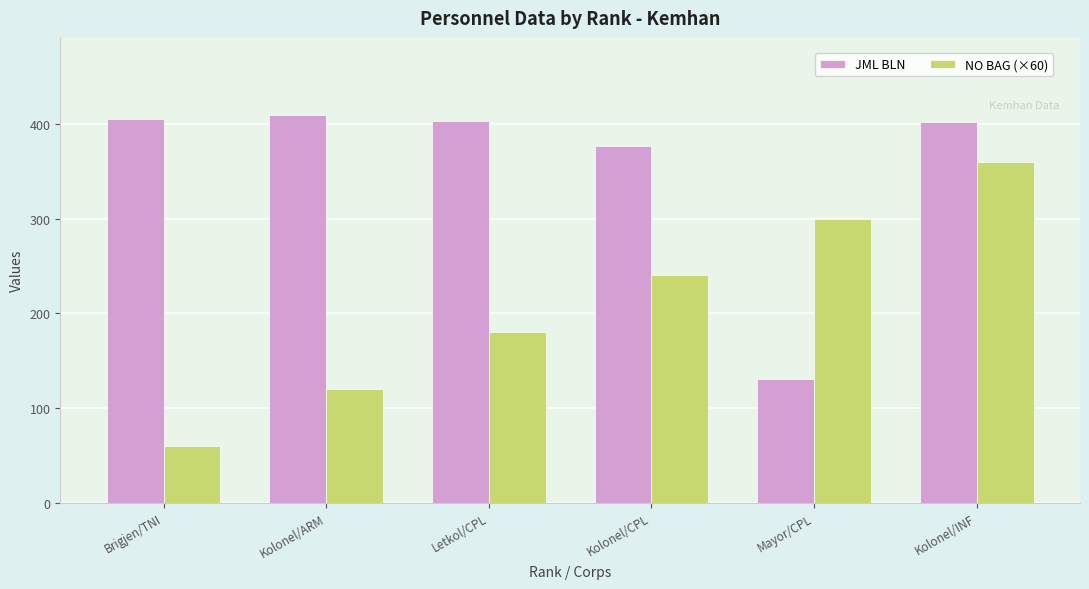

Rank the series at Letkol/CPL from lowest to highest value.

NO BAG (×60), JML BLN